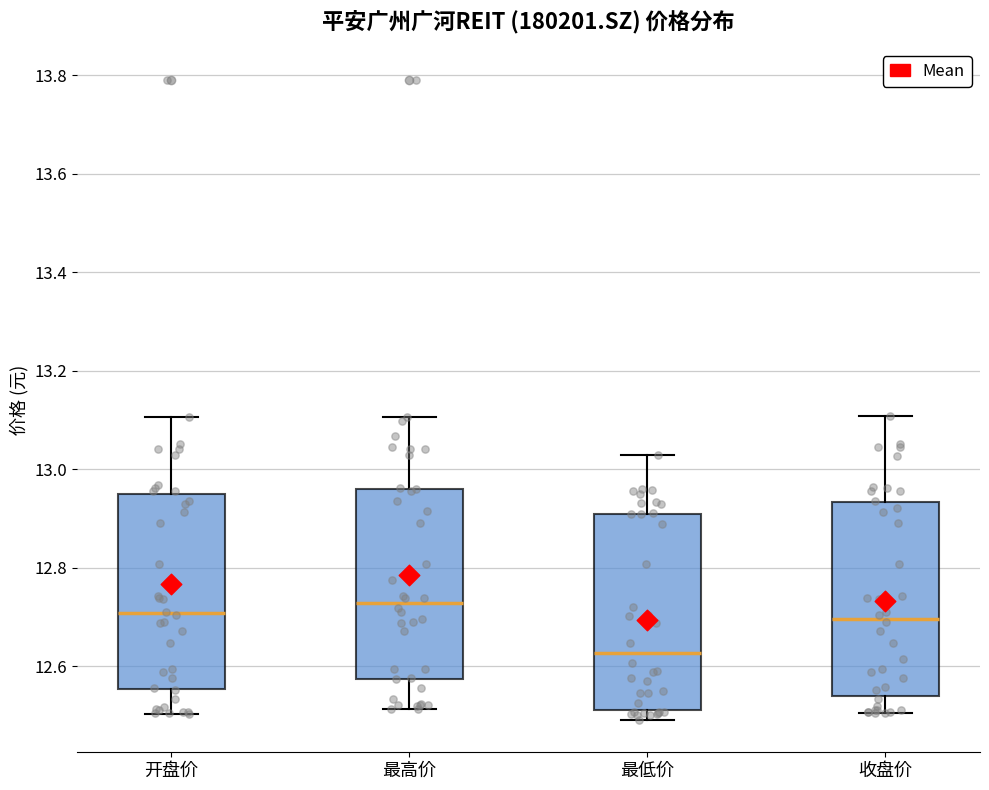

Reading left to right, transcribe this box plot: for each box, give where its median line is, the range the box spans, and where its two whiskers end, as read against the y-axis. The values are not printed on the chart, so give them approximately, as read against the axis.

开盘价: median 12.70, box 12.56 to 12.96, whiskers 12.50 to 13.10
最高价: median 12.72, box 12.58 to 12.96, whiskers 12.52 to 13.10
最低价: median 12.62, box 12.52 to 12.90, whiskers 12.50 to 13.02
收盘价: median 12.70, box 12.54 to 12.94, whiskers 12.50 to 13.10